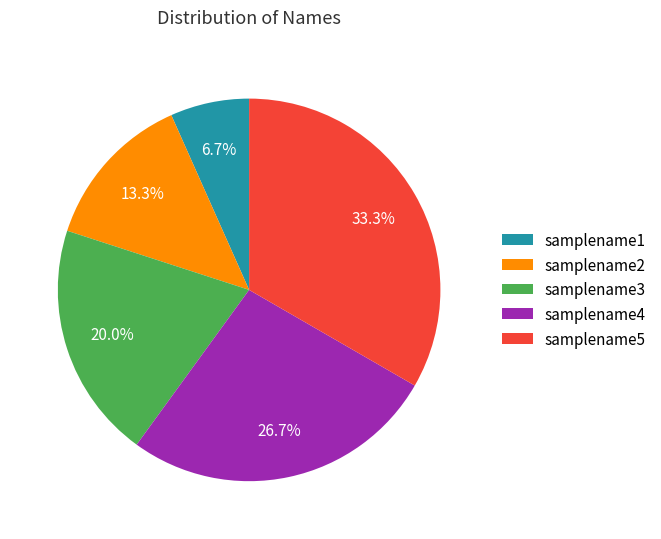

Combined, do samplename5 and samplename1 account for over 50%?

No